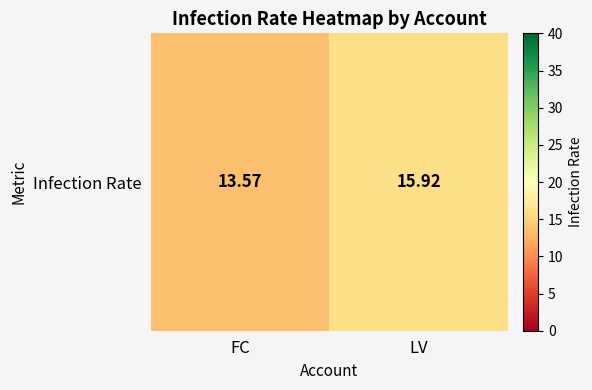

What is the sum of all values?

29.5